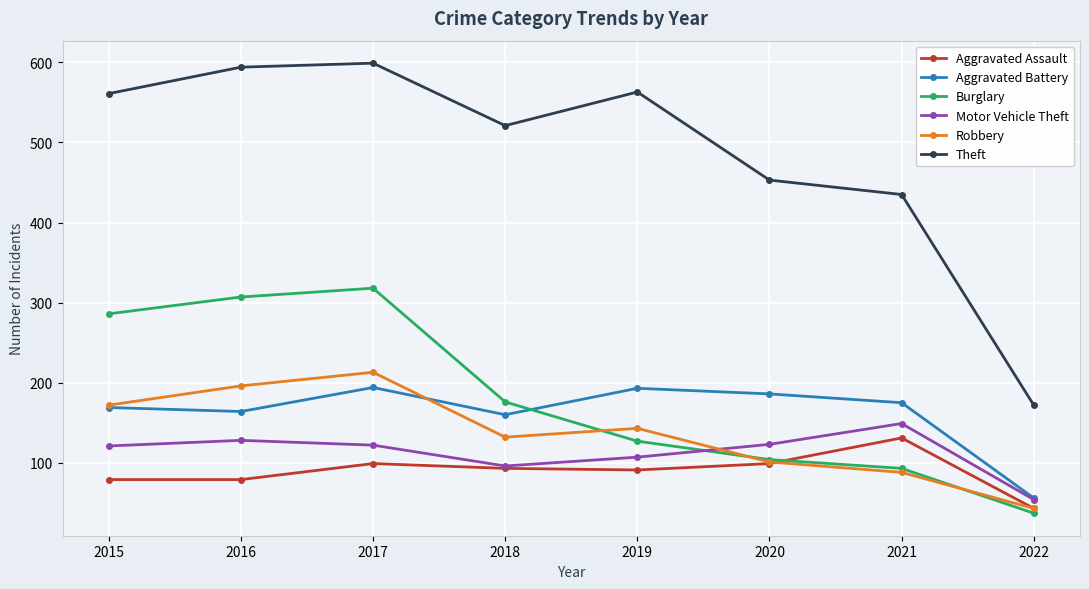

How many interior local peaks does the Robbery series have?

2